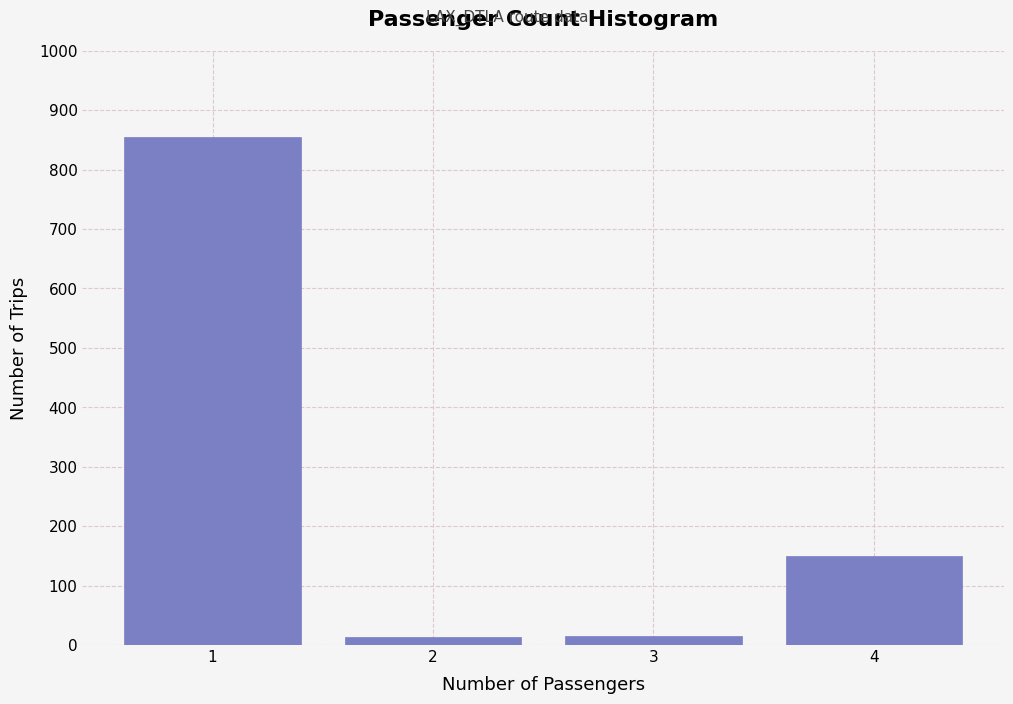

What is the sum of all values?

1034